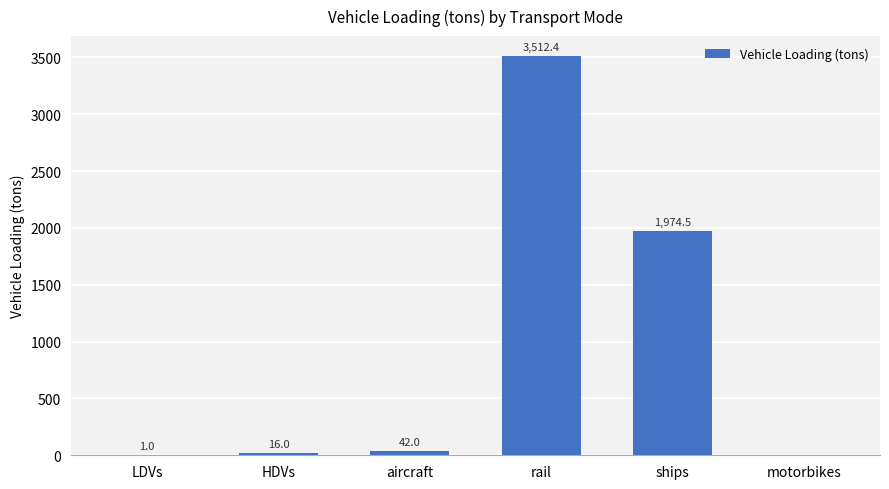

Which category has the highest value across all series?

rail